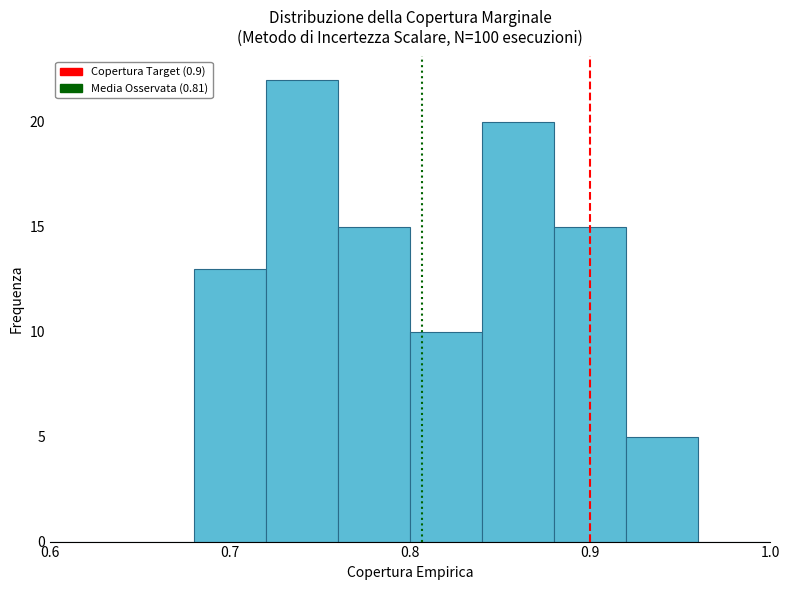

Over which range of the x-axis is the bar tallest?

0.72 to 0.76